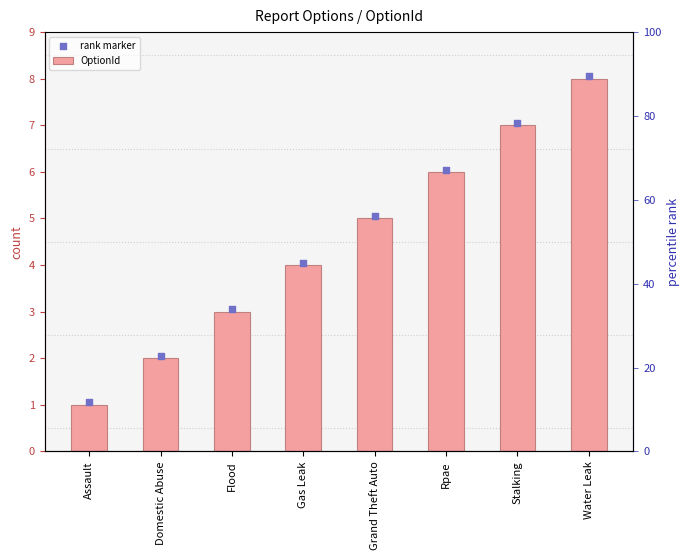

Is the value of OptionId at Stalking greater than the value of rank marker at Flood?

Yes